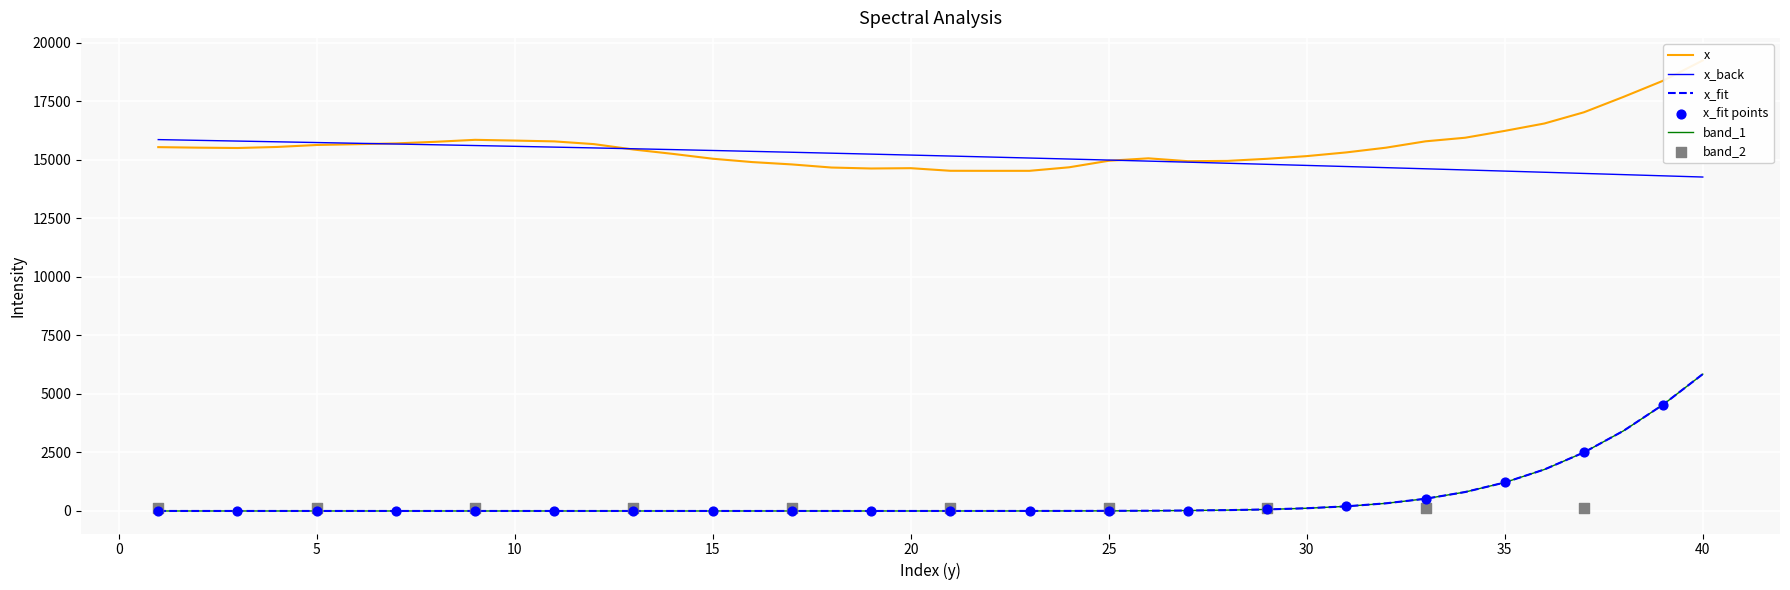

Which series has the widest spread of Y values?

x_fit